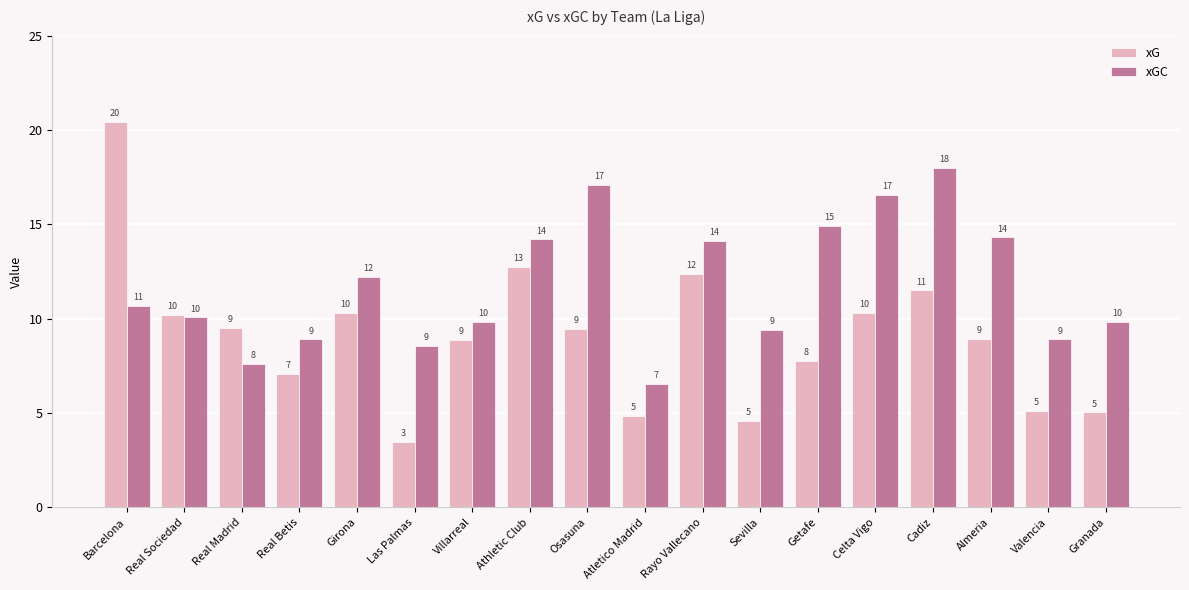

At how many categories does at least one series exceed 10?

10